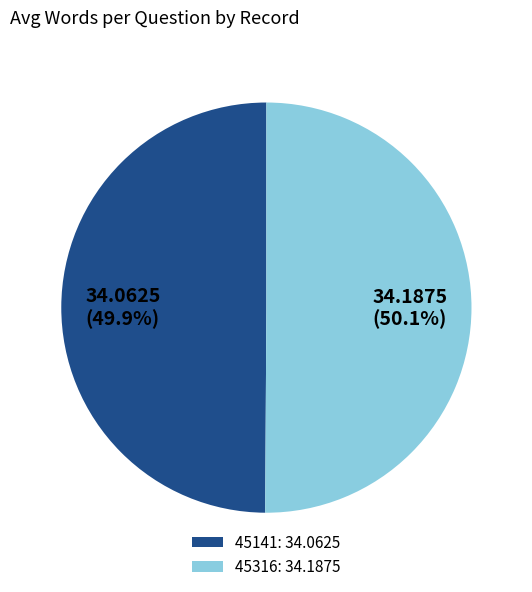

To the nearest percent, what portion does 45316 represent?

50%